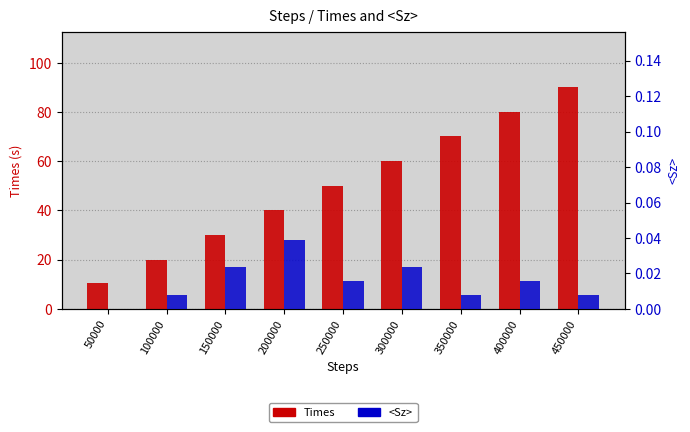

How many bars are there in each group?

2